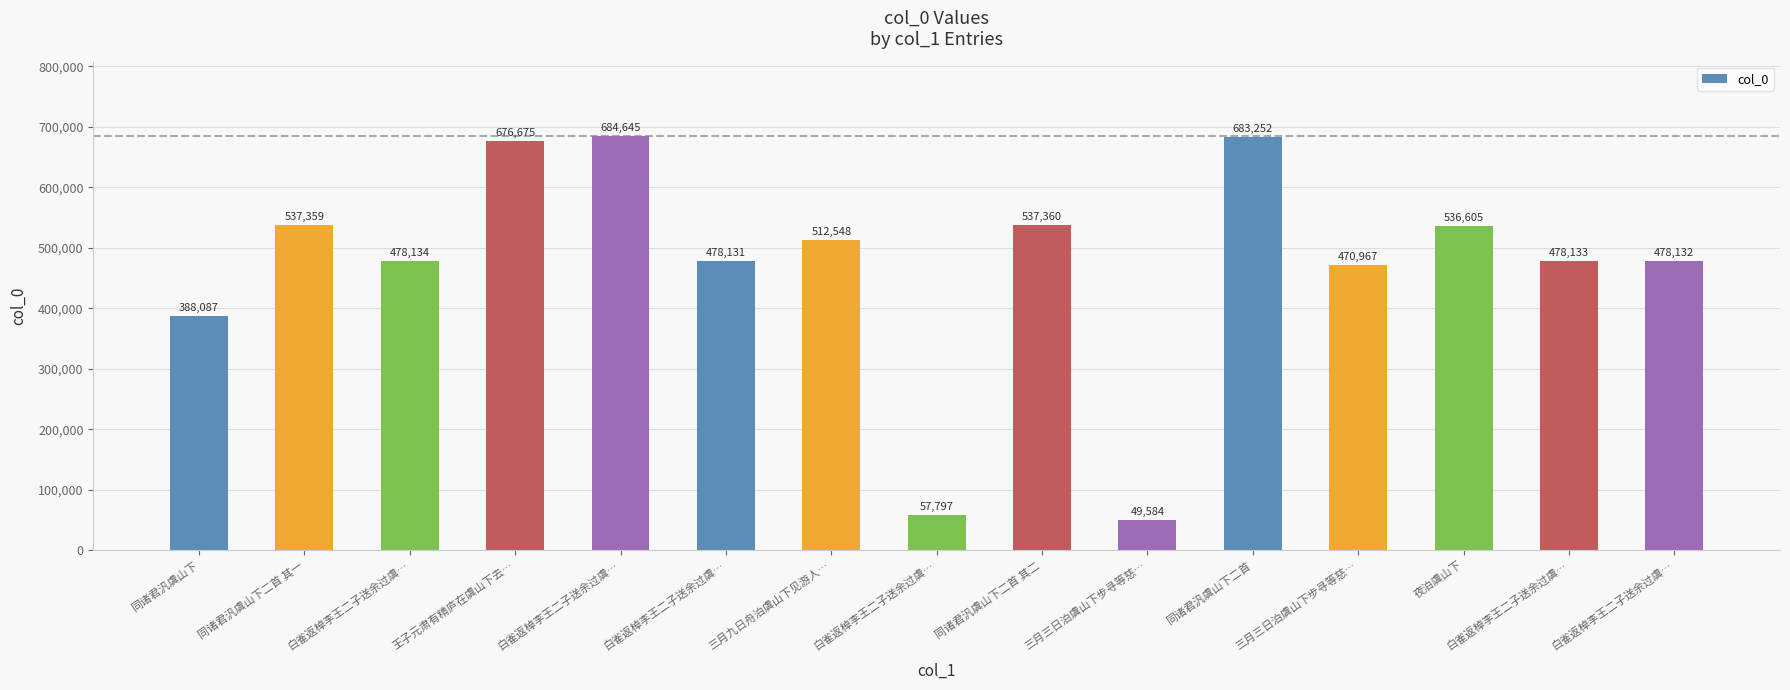

Count the number of data series in this chart.

1